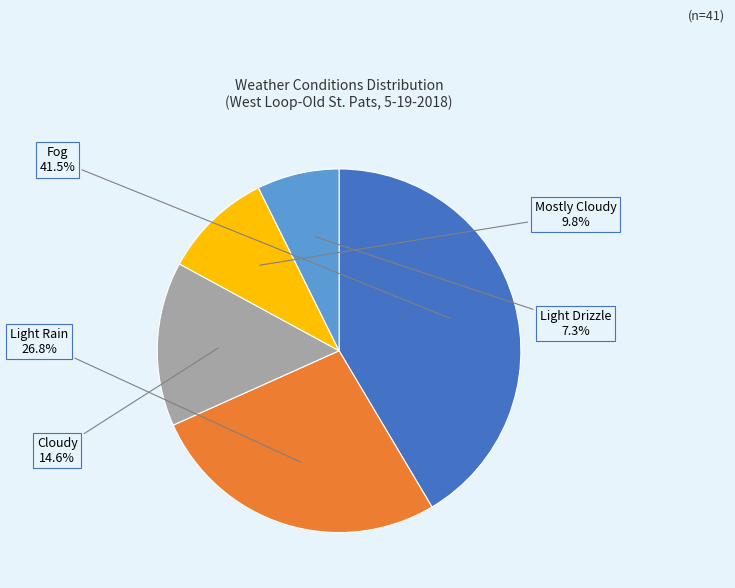

How many segments does this pie chart have?

5